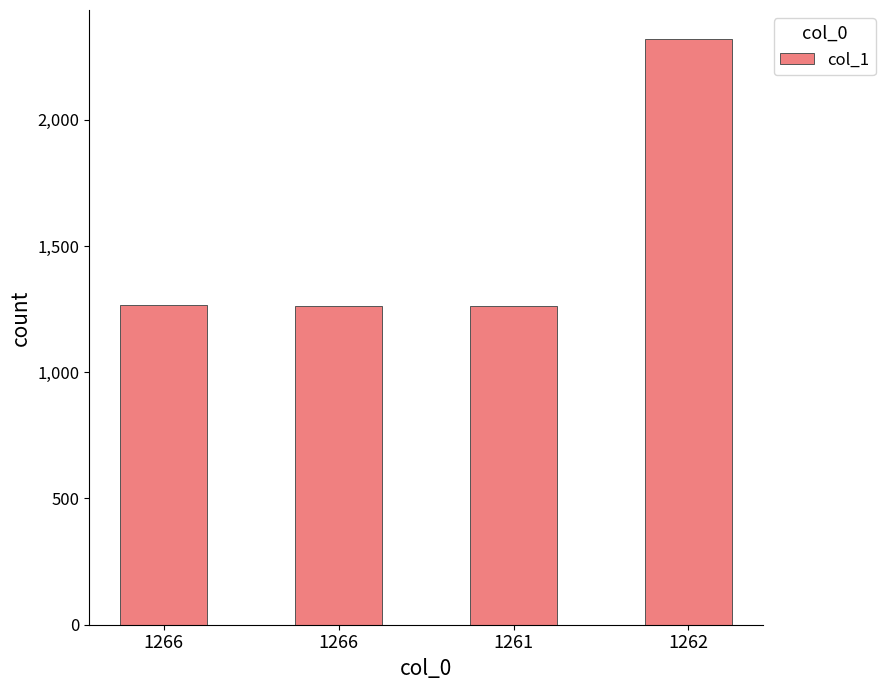

What is the minimum value shown in the chart?

1261